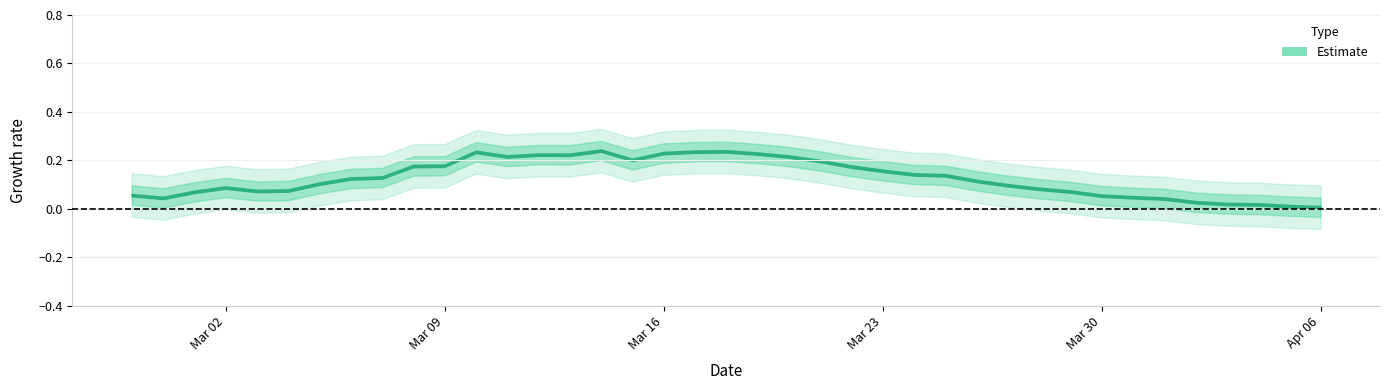

How many series are shown in this chart?

1